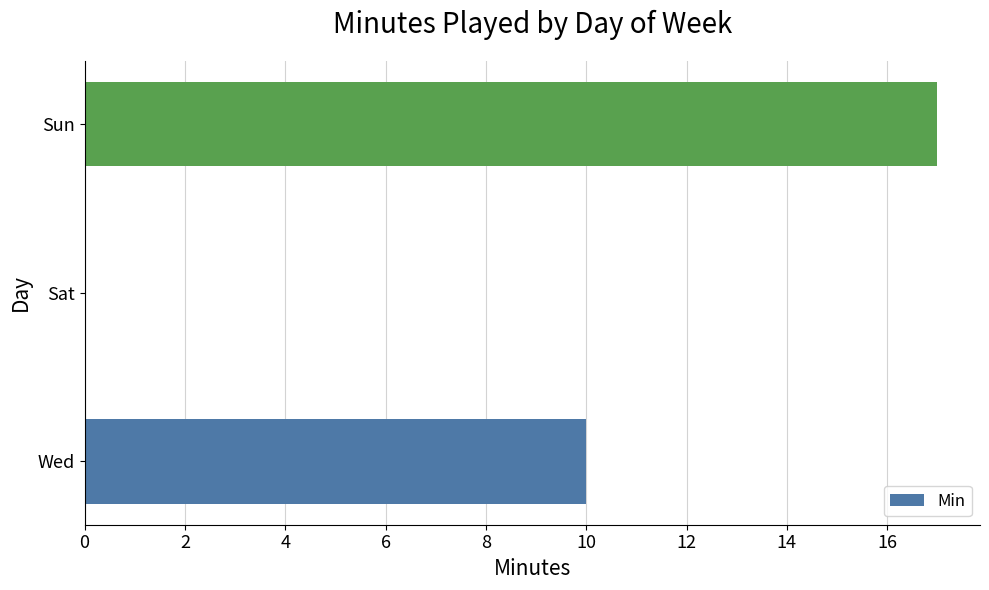

Is it true that the value at Sun is 17?

True